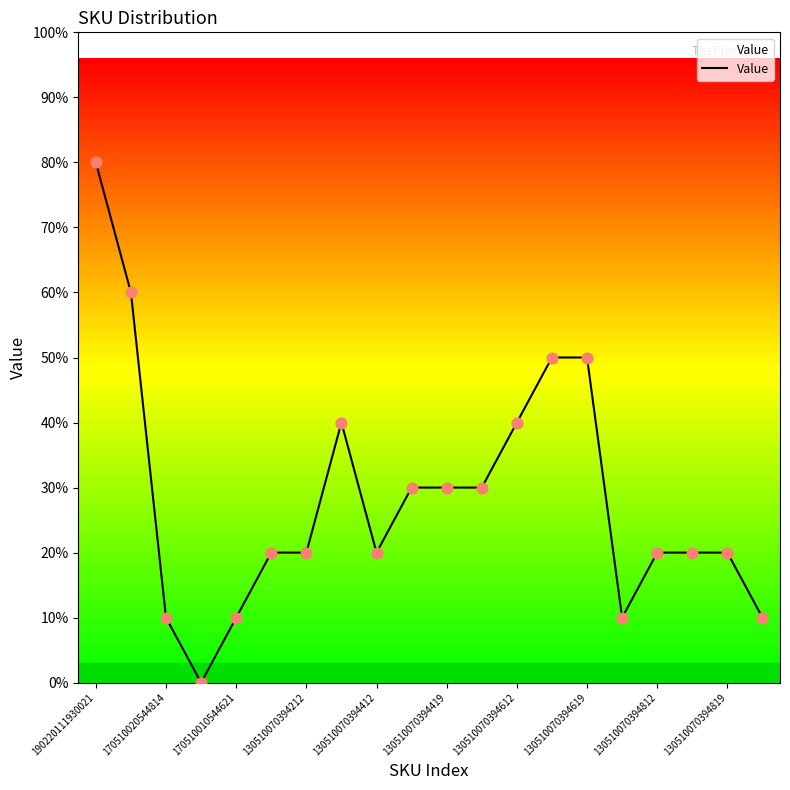

Is this an area chart (filled region under the line)?

Yes